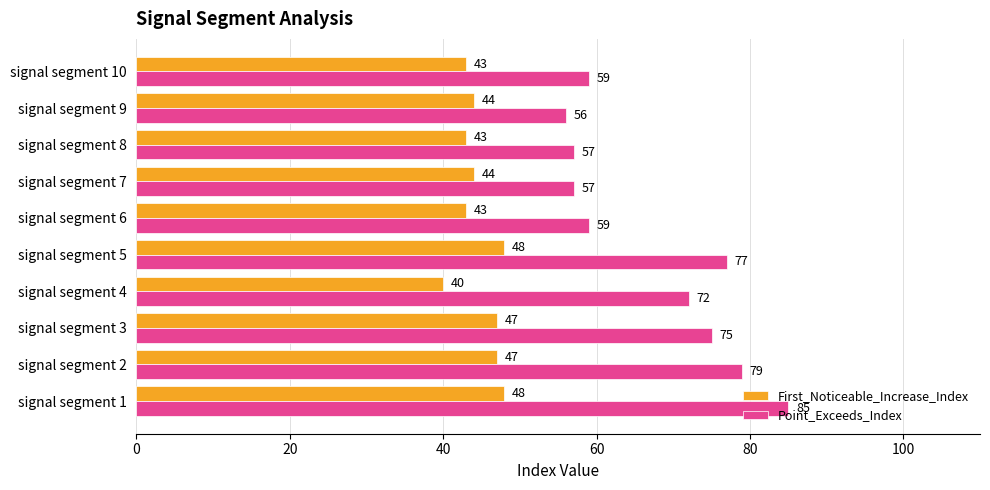

What are all the series names shown in the legend?

First_Noticeable_Increase_Index, Point_Exceeds_Index